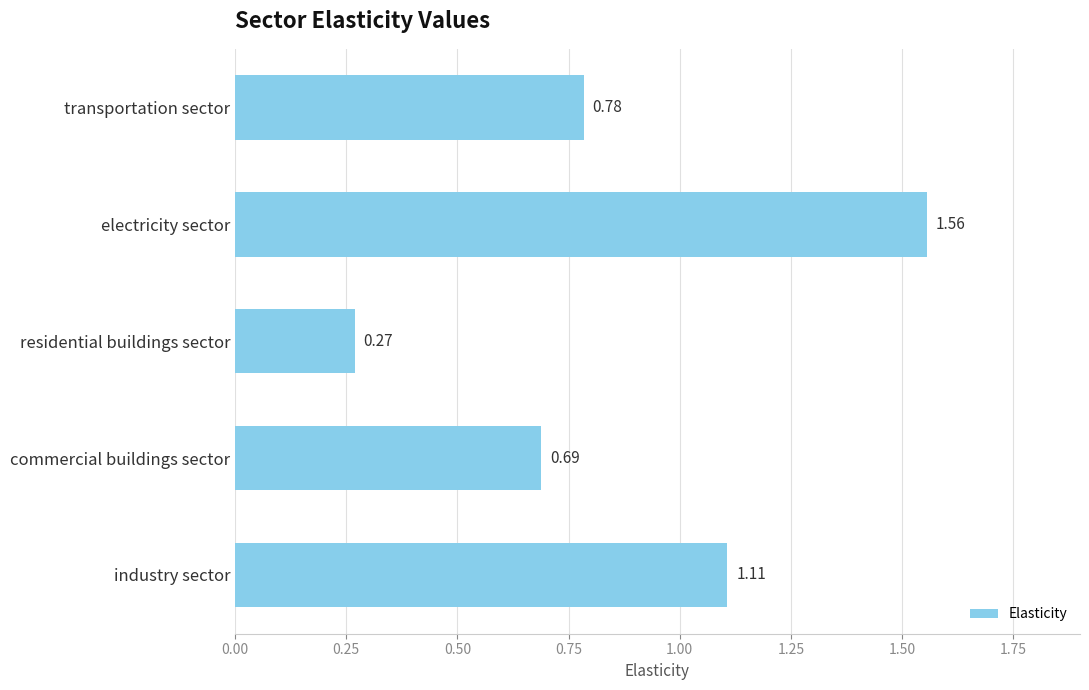

At which category does the chart reach its minimum across all series?

residential buildings sector